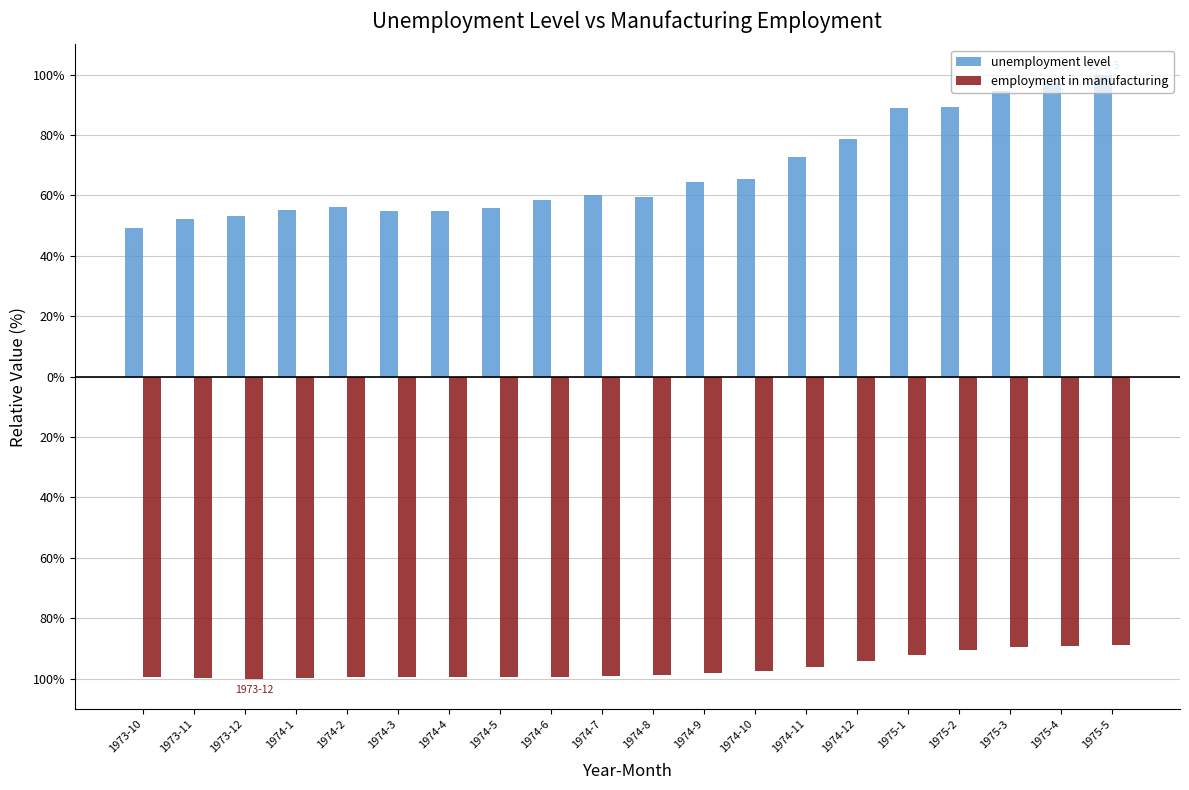

Rank the categories by employment in manufacturing value from lowest to highest.

1973-12, 1974-1, 1973-11, 1974-2, 1973-10, 1974-4, 1974-3, 1974-6, 1974-5, 1974-7, 1974-8, 1974-9, 1974-10, 1974-11, 1974-12, 1975-1, 1975-2, 1975-3, 1975-4, 1975-5